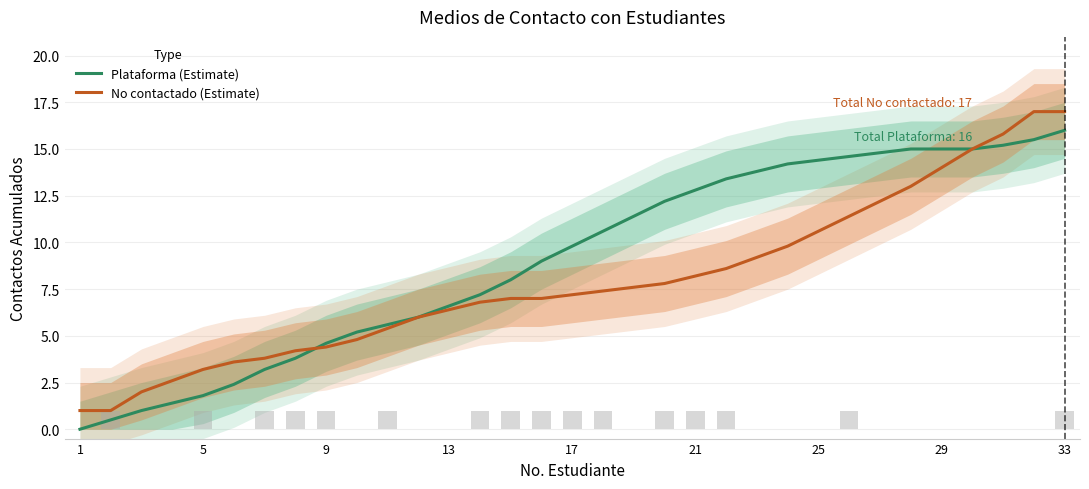

What is the highest value of the No contactado (Estimate) series?

17.0